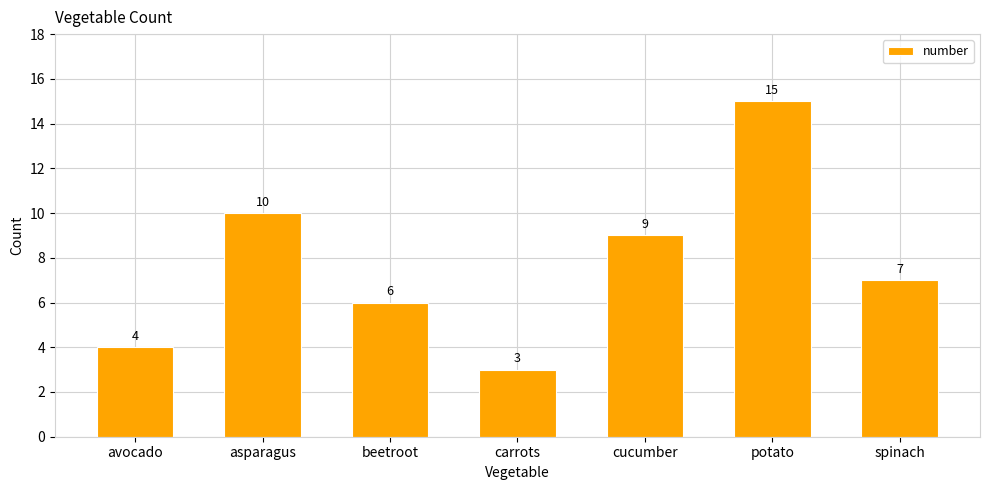

Where does the data first go above 7?

asparagus